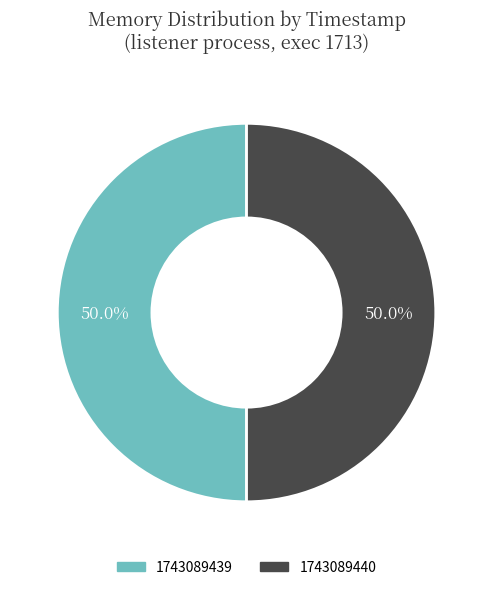

To the nearest percent, what is the average slice percentage?

50%